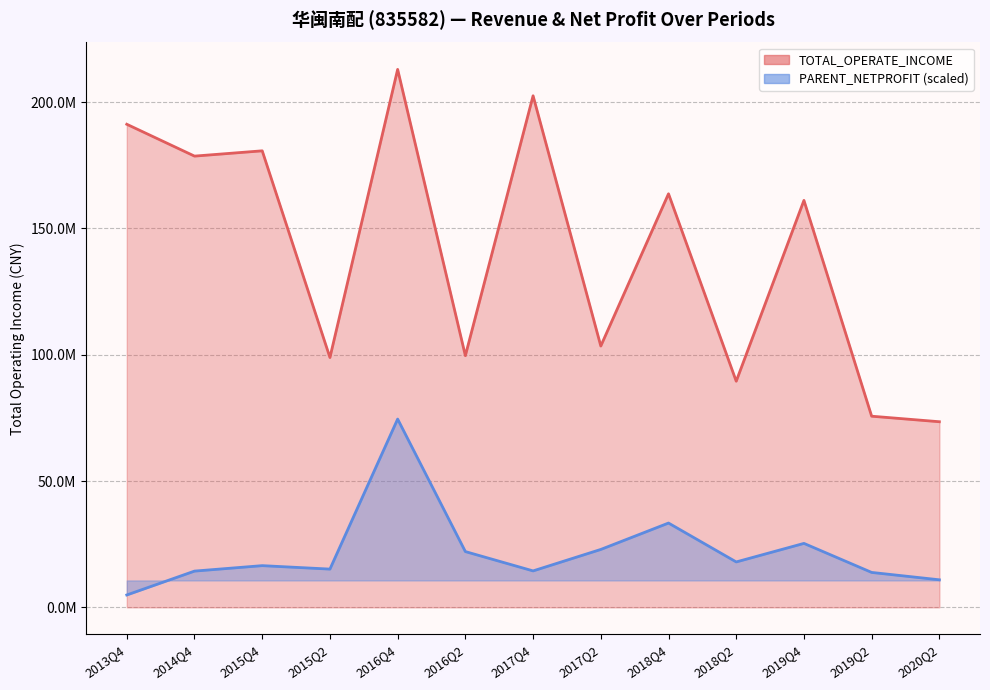

At which label is PARENT_NETPROFIT closest to 39719611?

2018Q4